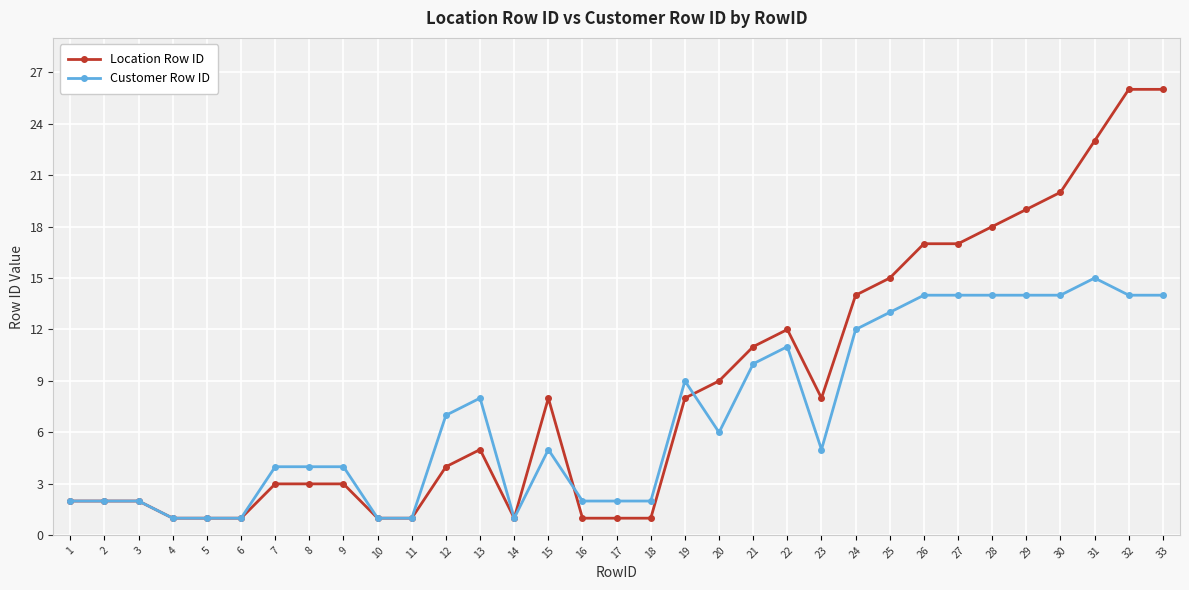

How many distinct data groups are displayed?

2